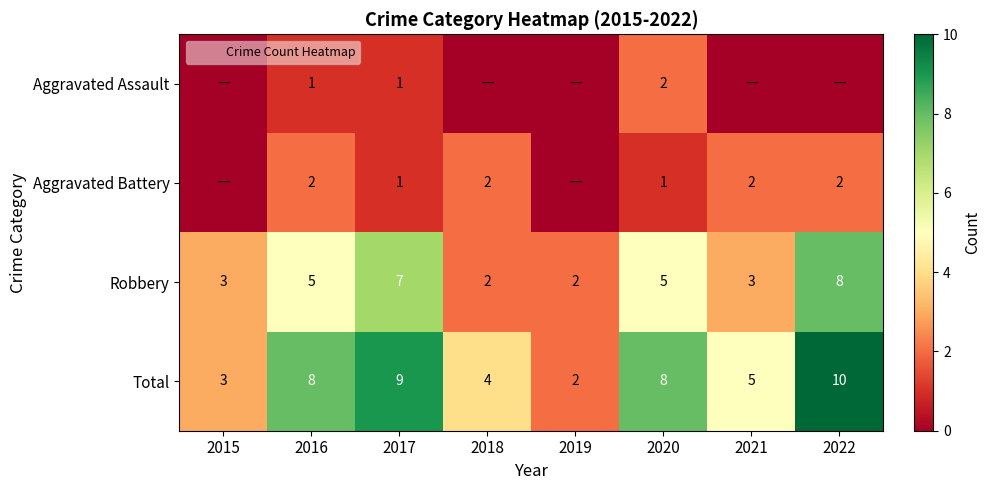

True or false: Aggravated Battery has a value of -1 at 2019.

False